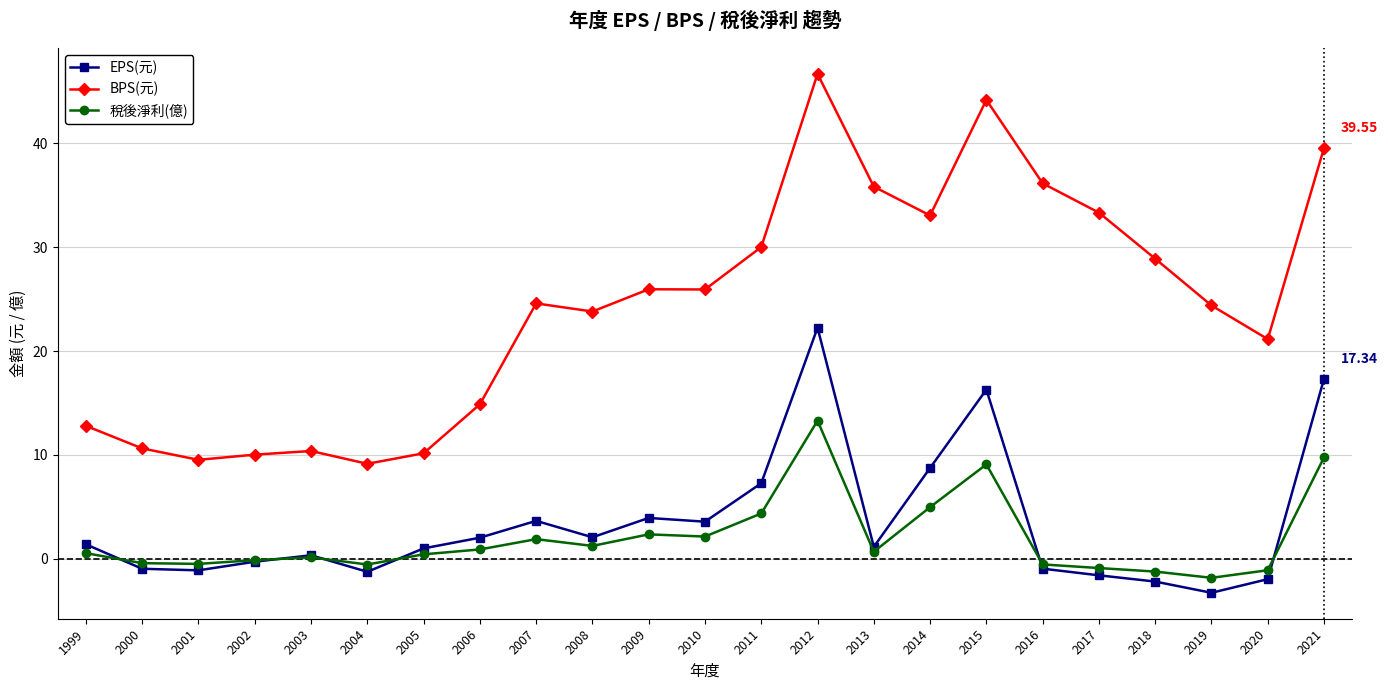

True or false: EPS(元) and BPS(元) cross at least once.

False